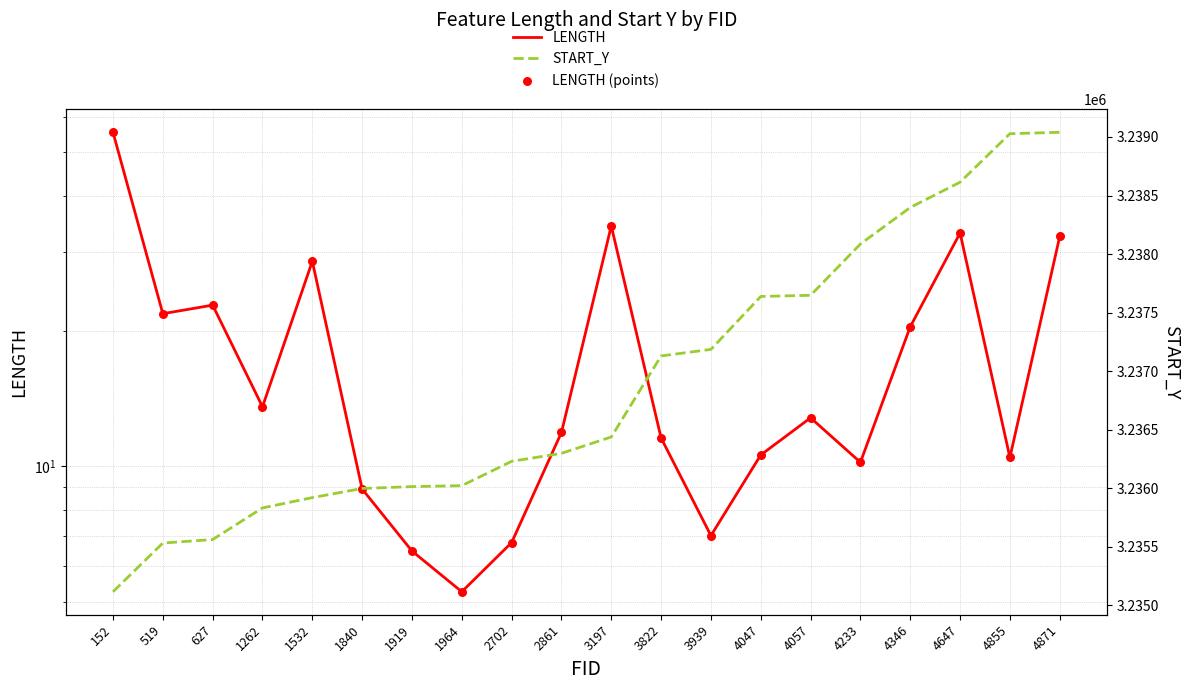

What are all the series names shown in the legend?

LENGTH, LENGTH (points), START_Y